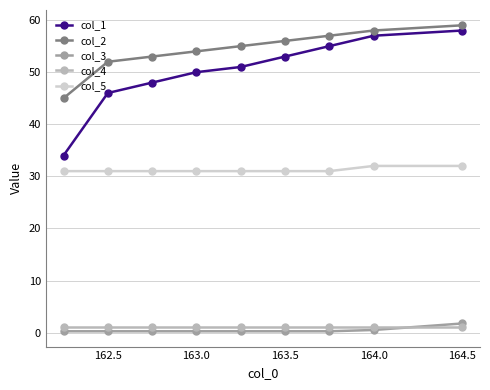

True or false: col_2 and col_3 cross at least once.

False